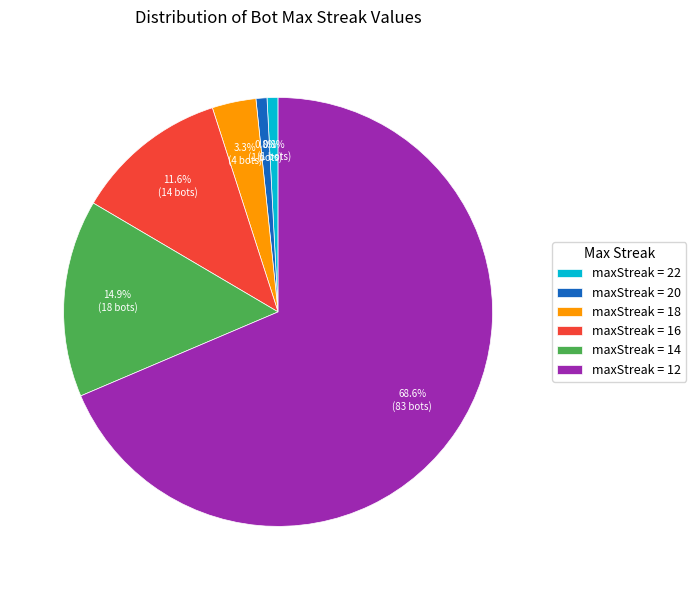

To the nearest percent, what is the difference between the largest and smallest slice percentages?

68%